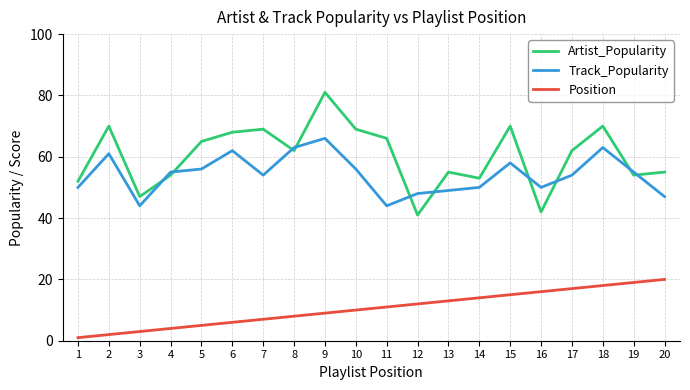

Where is Position nearest to the value 10?

10